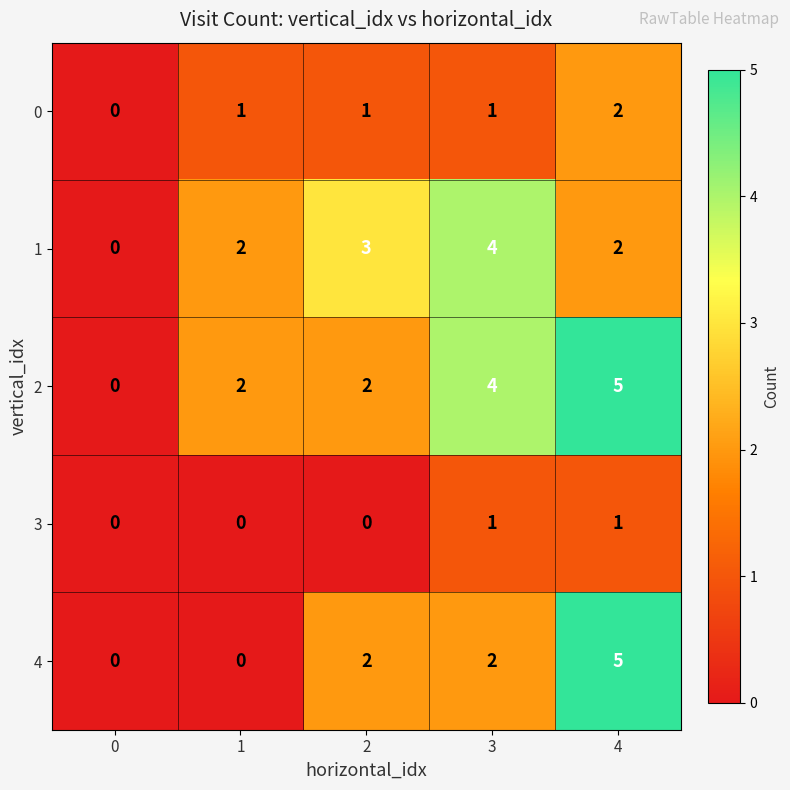

How many series are shown in this chart?

5